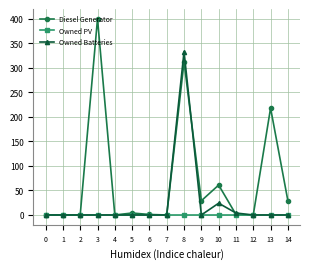

Does the chart have visible grid lines?

Yes